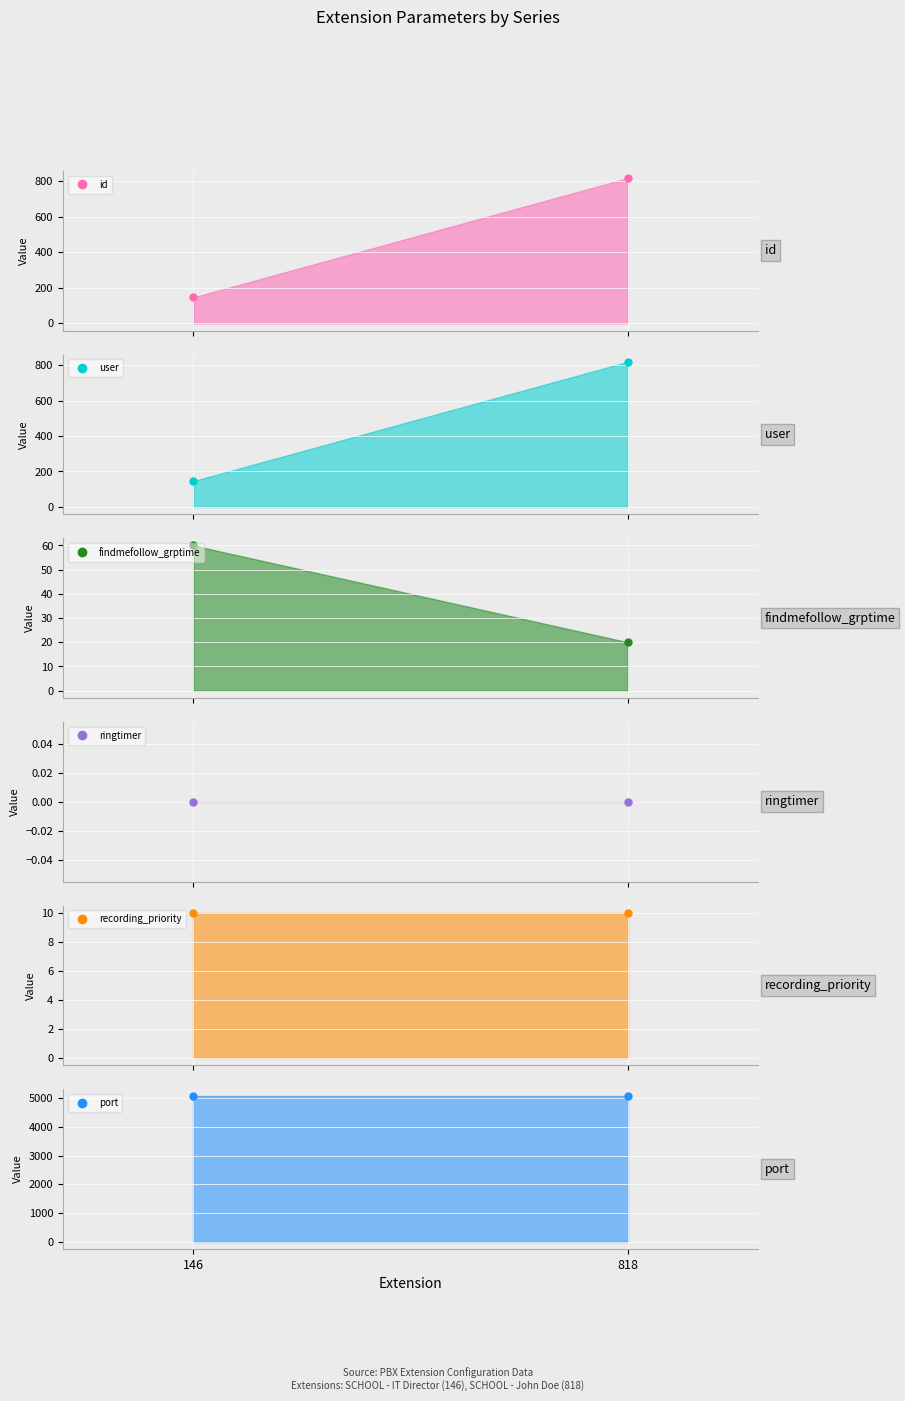

Which category has the highest value in the recording_priority series?

146